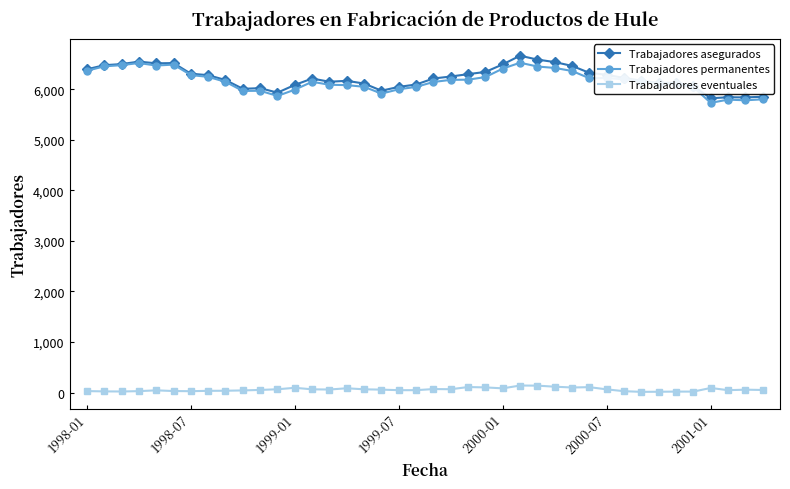

True or false: Trabajadores eventuales and Trabajadores permanentes intersect in this chart.

False